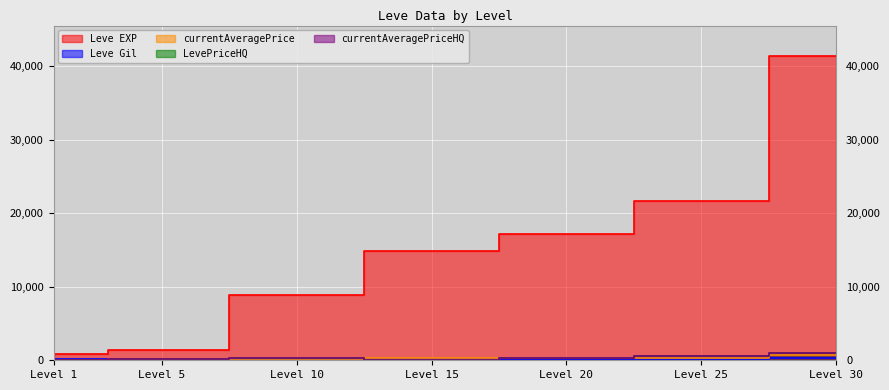

At which label does Leve Gil reach its minimum?

Level 1